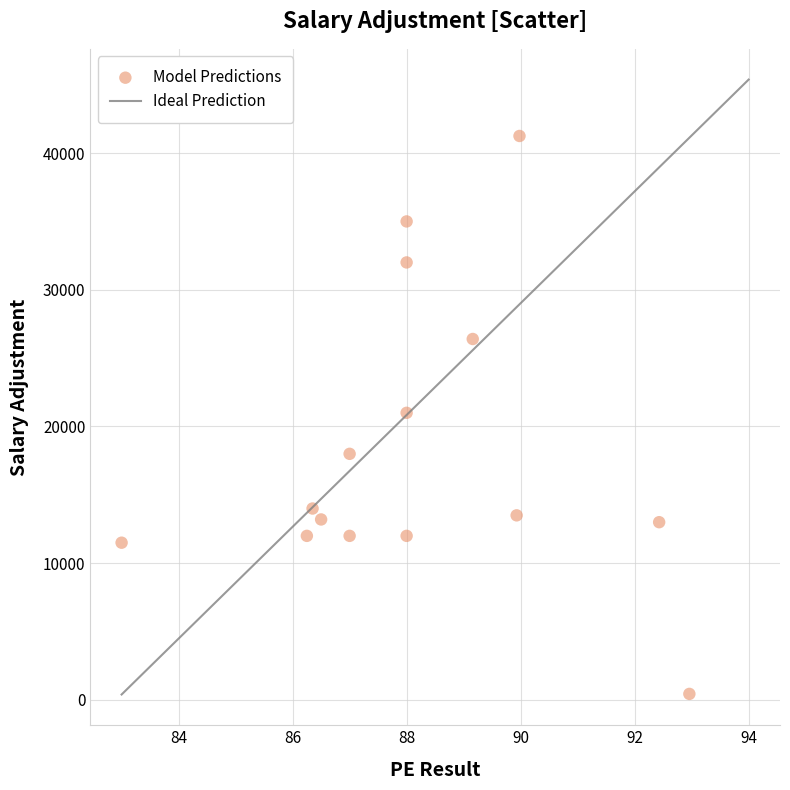

What is the range of Y values (max minus min)?

40810